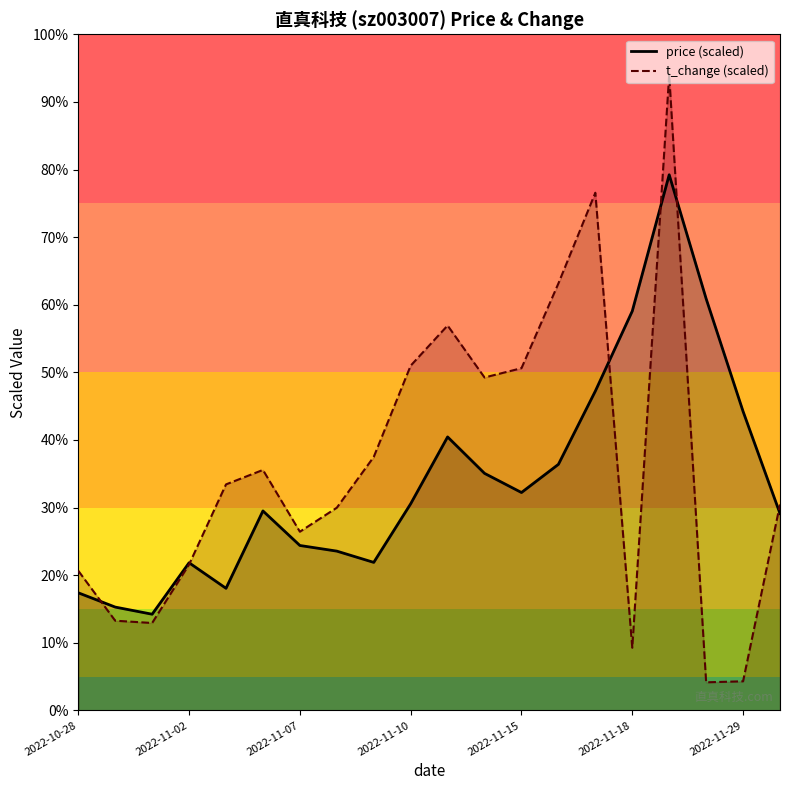

Which series has the largest range (max minus min)?

t_change